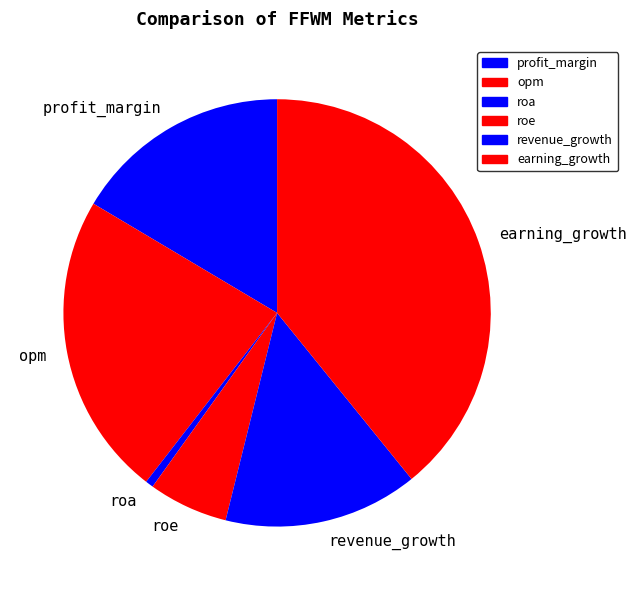

Rank the categories by value from highest to lowest.

earning_growth, opm, profit_margin, revenue_growth, roe, roa